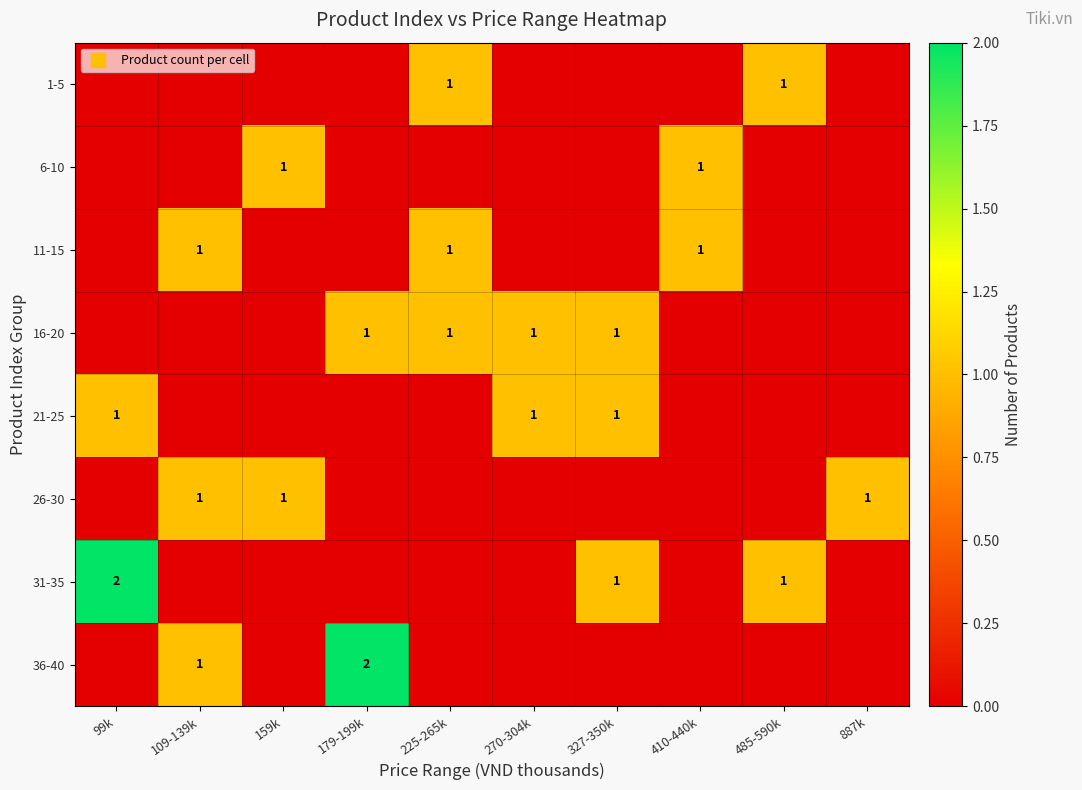

How many positive values does the 11-15 series have?

3